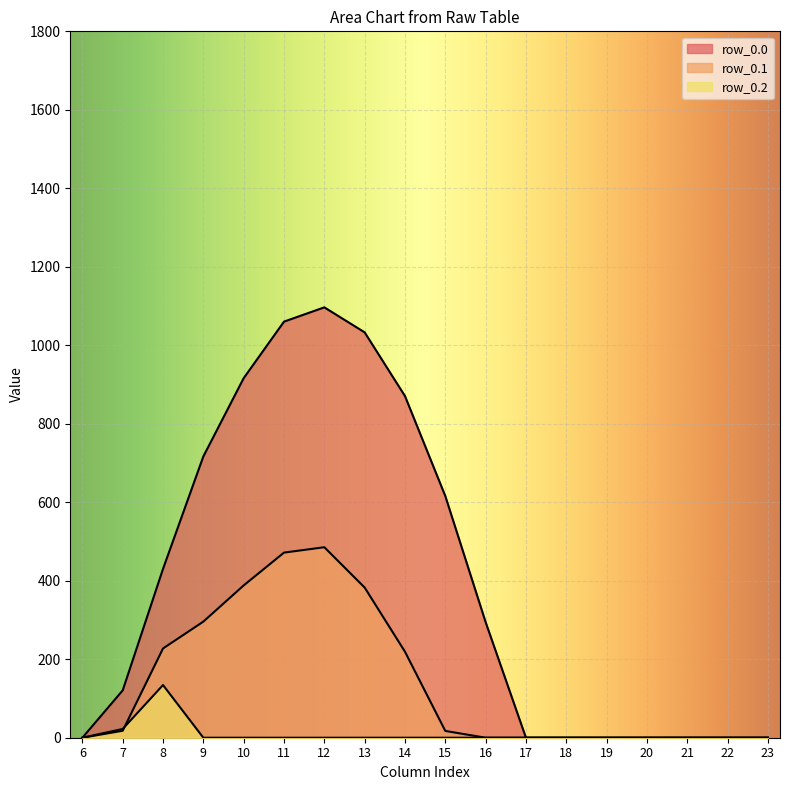

Where is the first local maximum for row_0.1?

12